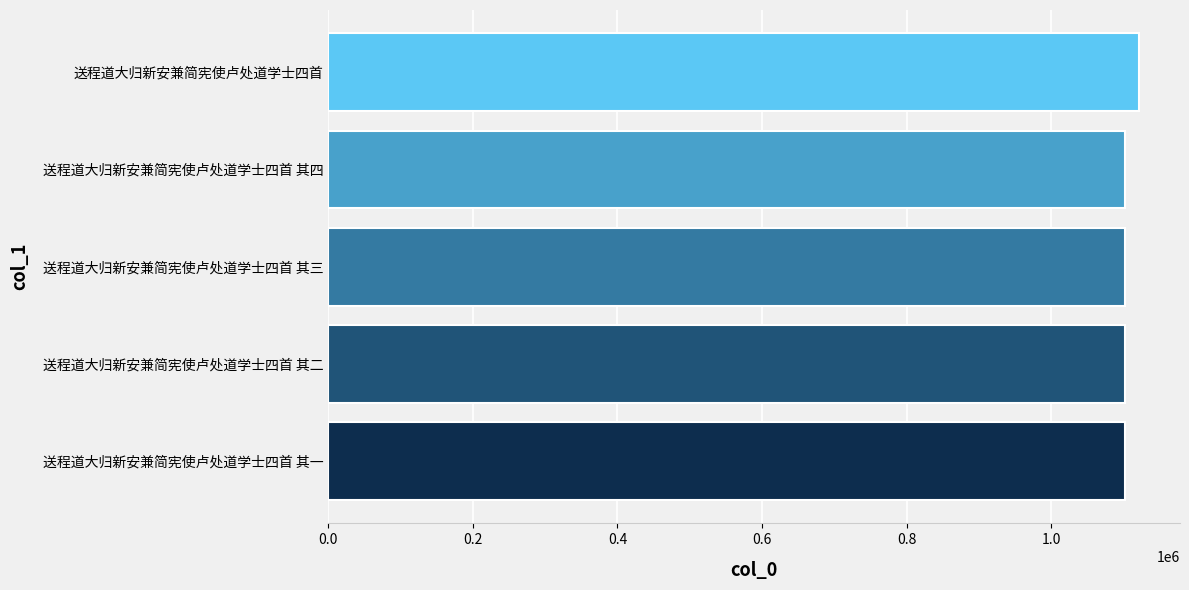

What is the sum of all values?

5533301